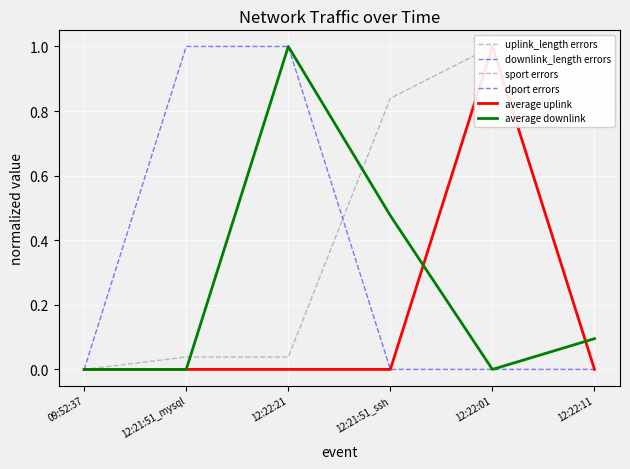

True or false: average uplink has more than 1 interior local peaks.

True